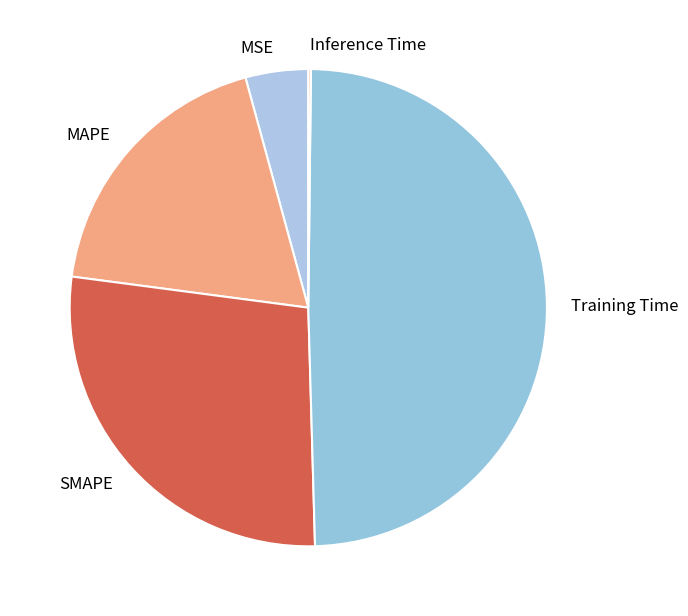

Is it true that MSE is 4% of the pie?

True